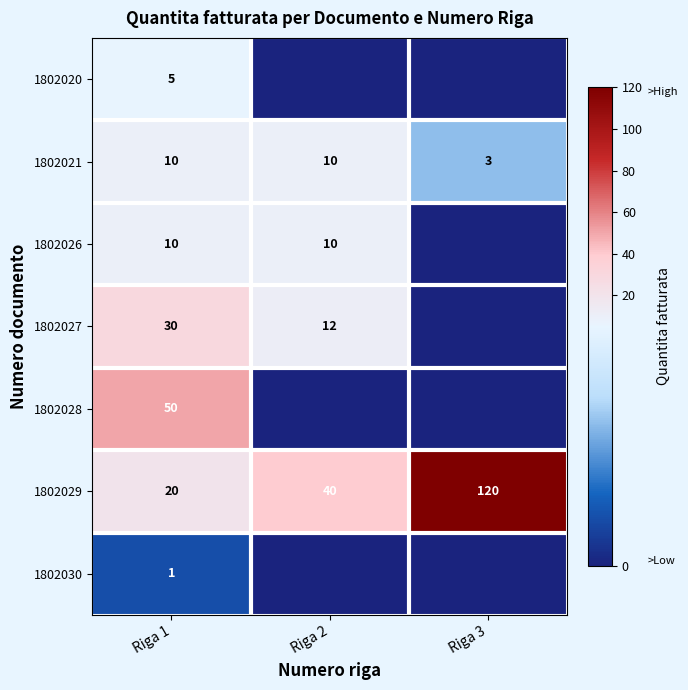

What is the spread (max minus min) of values at Riga 1?

49